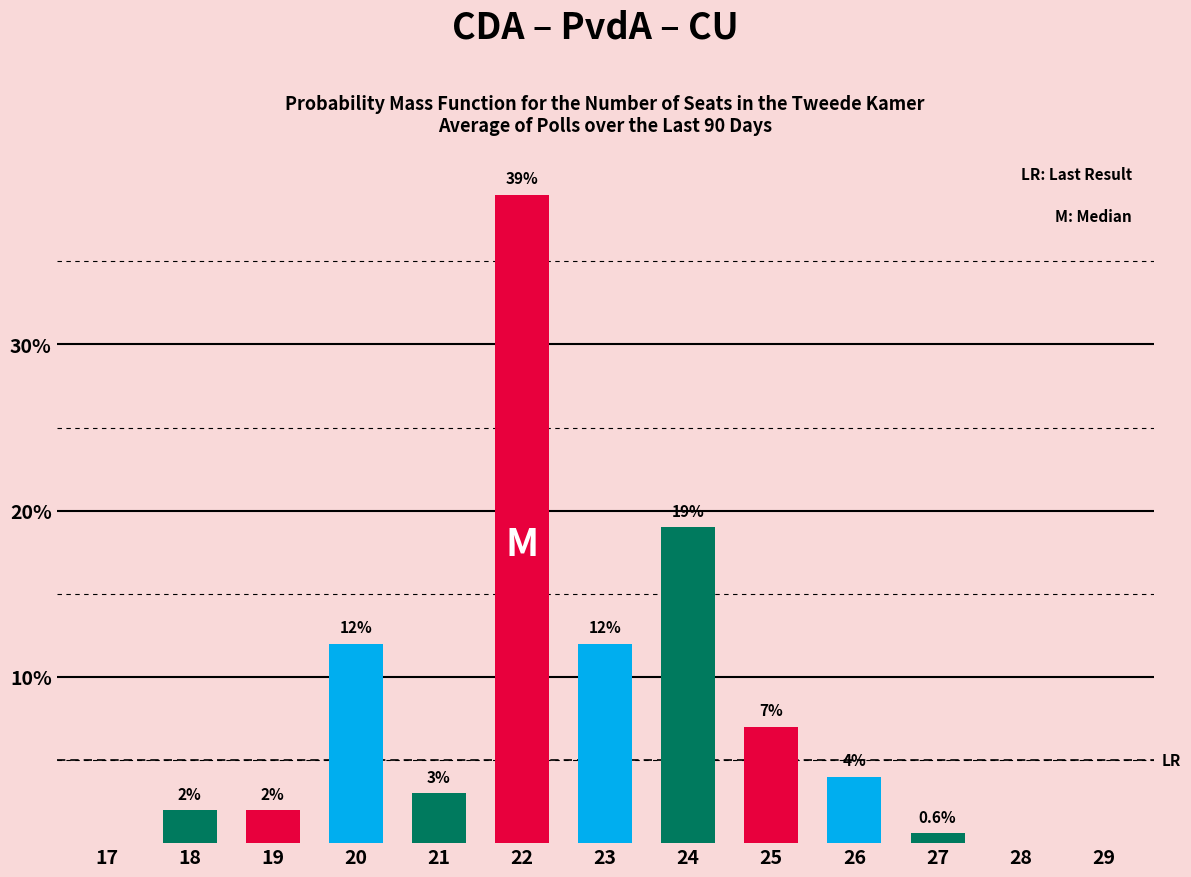

Is the value of Series C (blue) at 21 greater than the value of Series A (red) at 26?

No